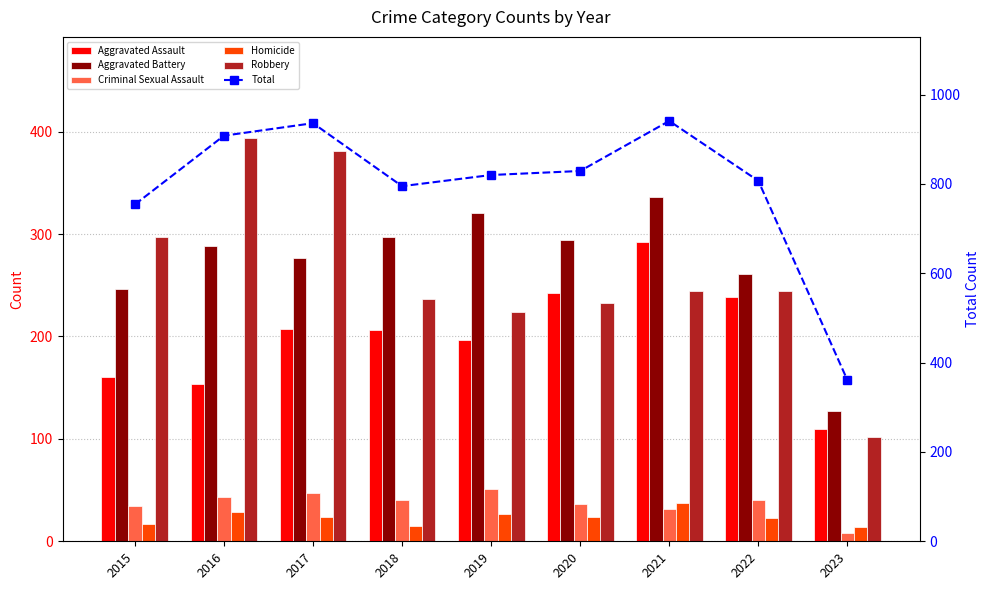

What is the average value of the Aggravated Assault series?

201